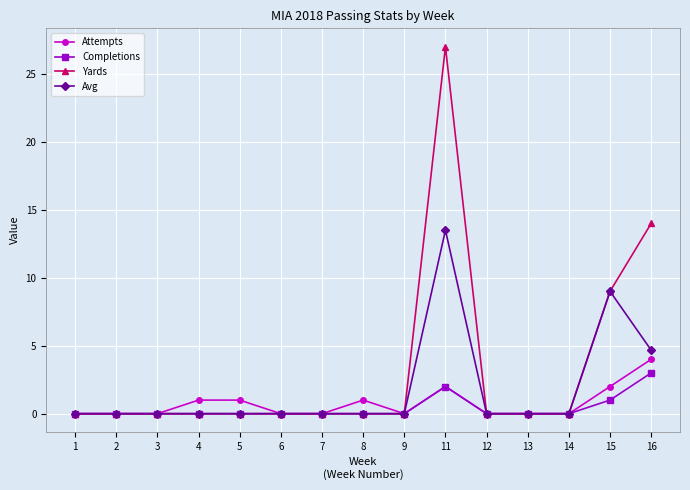

What is the average value of the Yards series?

3.3